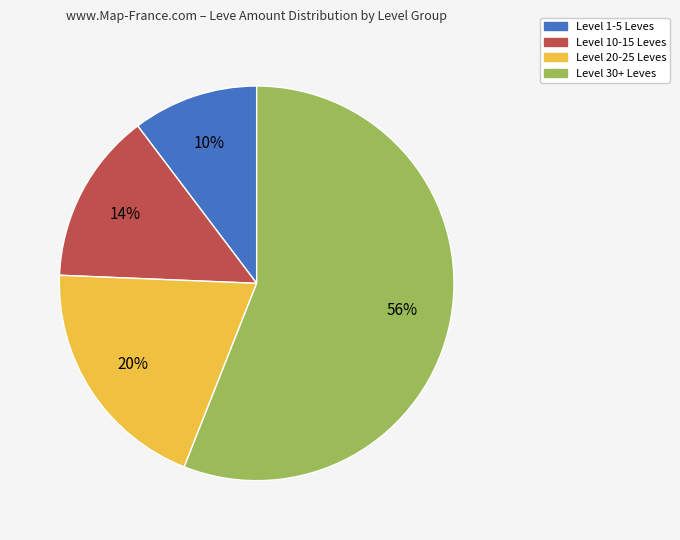

The Level 20-25 Leves slice represents 29% of the pie. True or false?

False